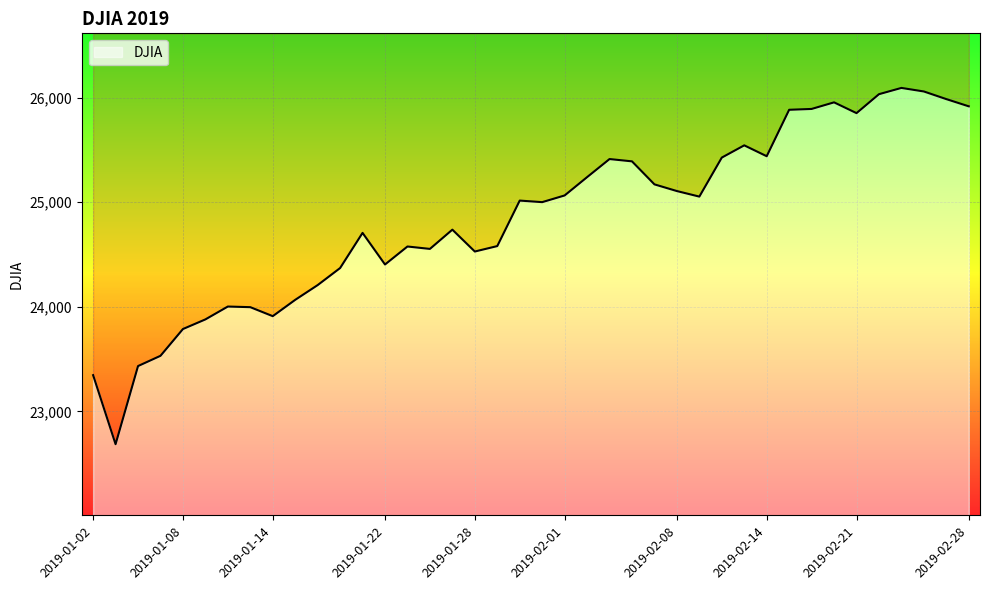

What is the change in value from 2019-01-04 to 2019-02-27?

+2552